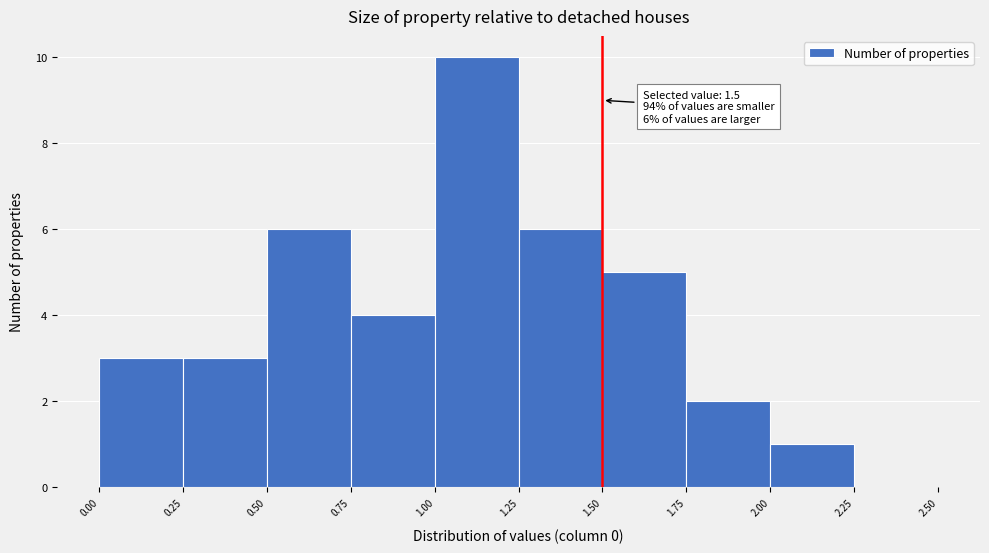

Over which range of the x-axis is the bar tallest?

1.00 to 1.25